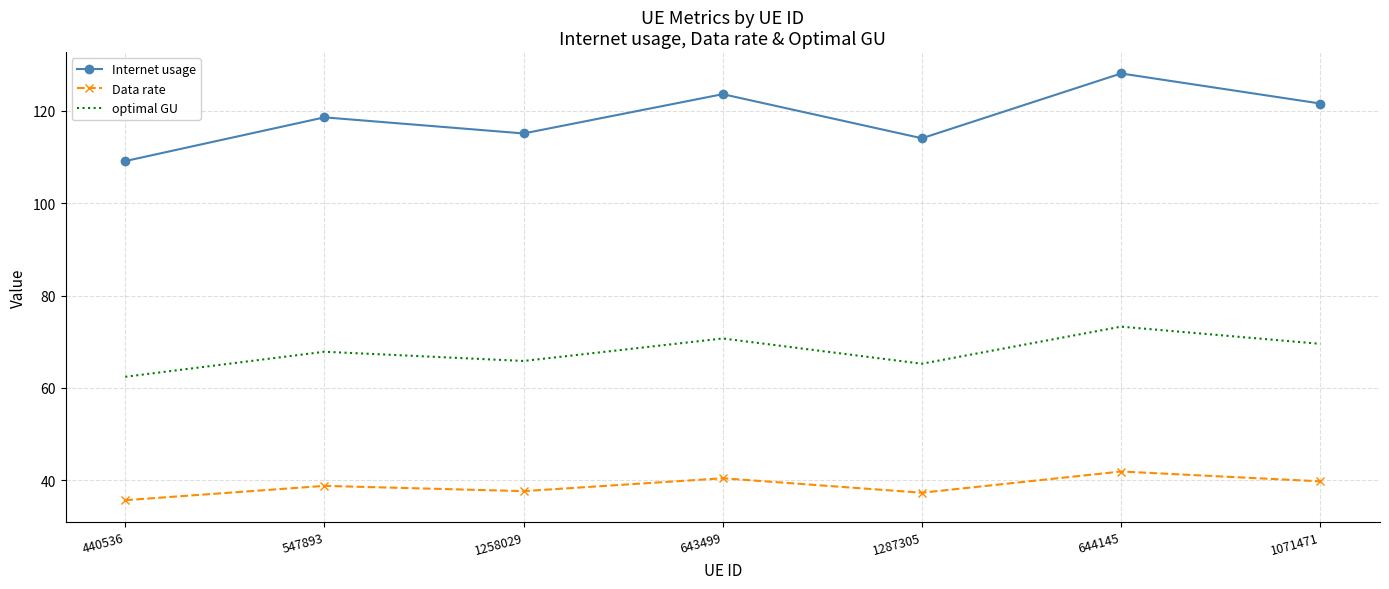

The value of optimal GU at 644145 is 73.3. True or false?

True